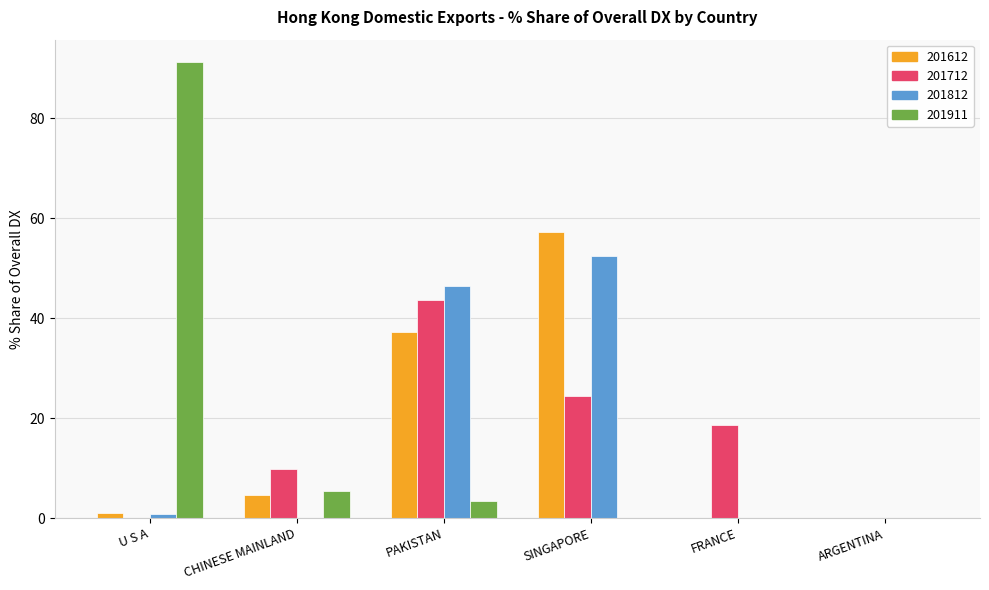

What is the maximum value for 201911?

91.2